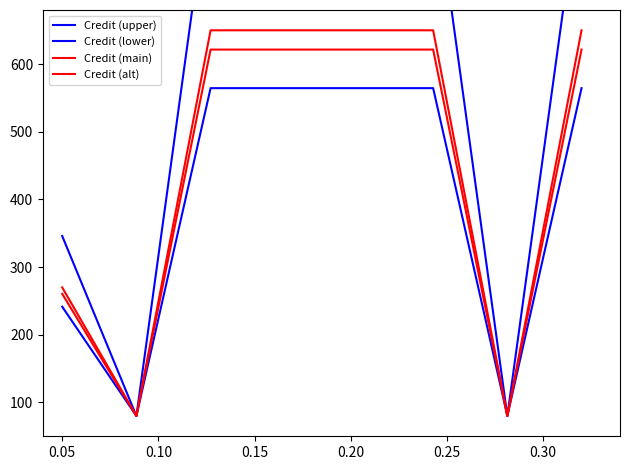

How many data points in Credit (alt) are less than 621?

3